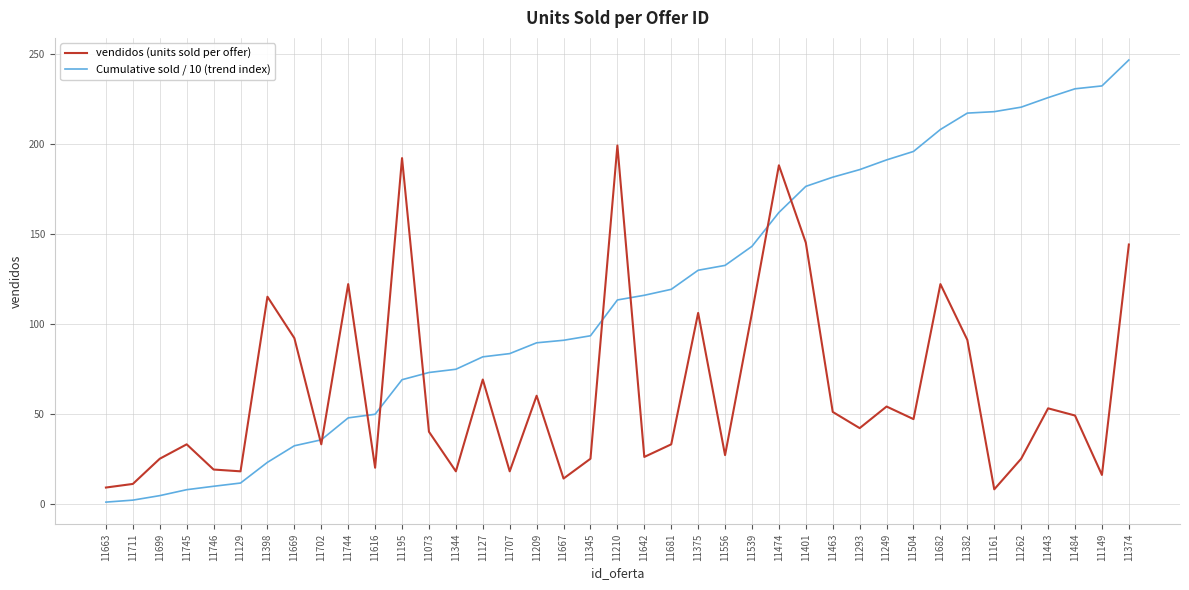

True or false: Cumulative sold / 10 (trend index) and vendidos (units sold per offer) intersect in this chart.

True